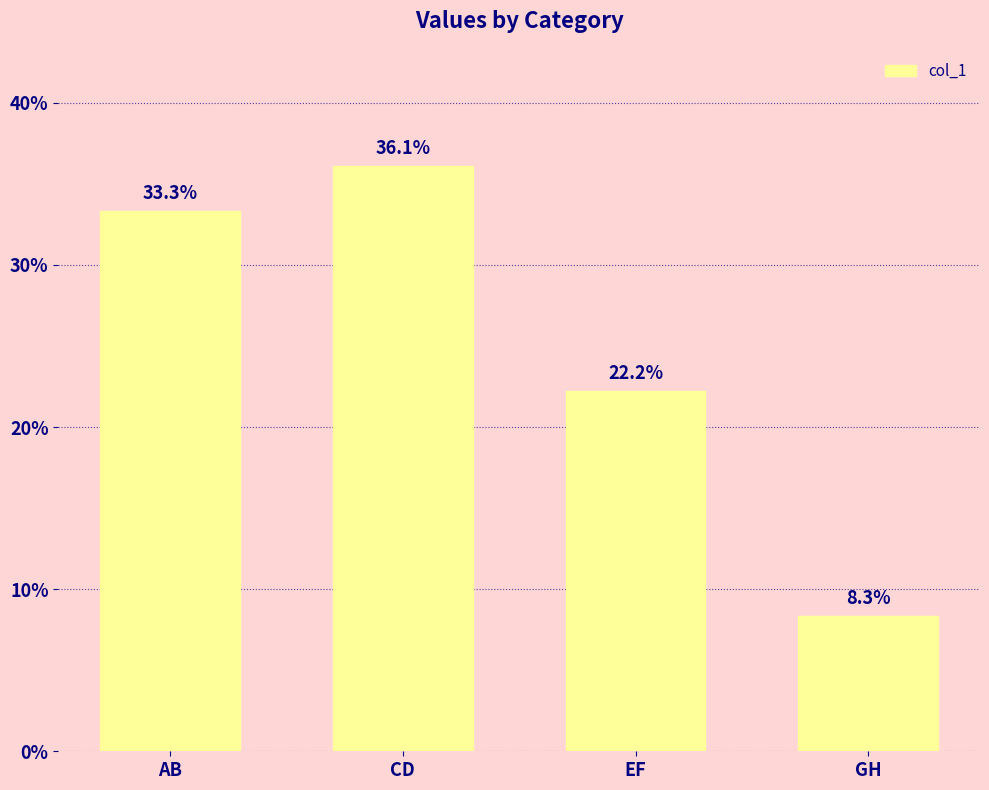

At which category does the chart reach its minimum across all series?

GH